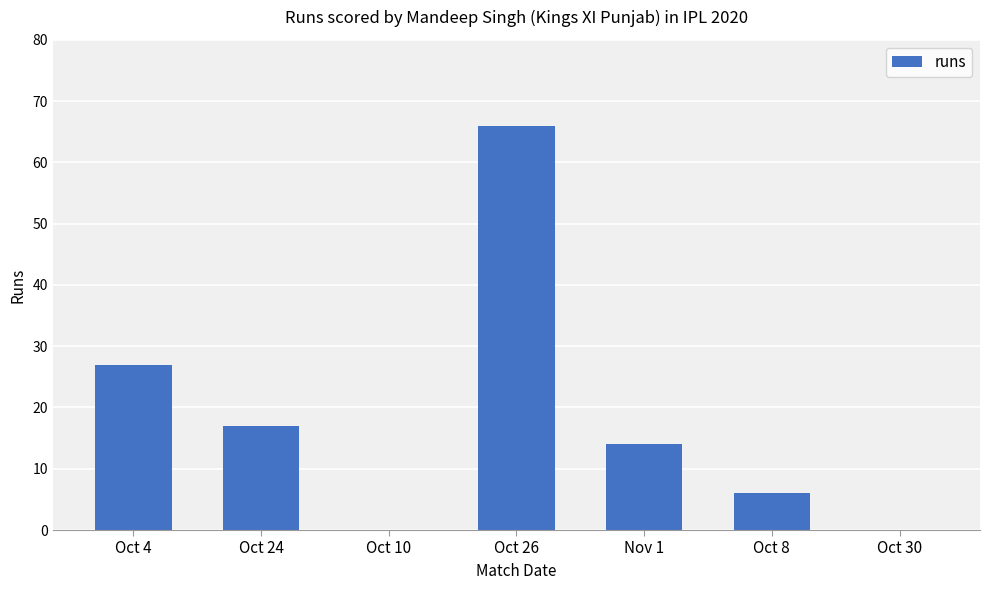

True or false: the data shows 7 at Oct 24.

False